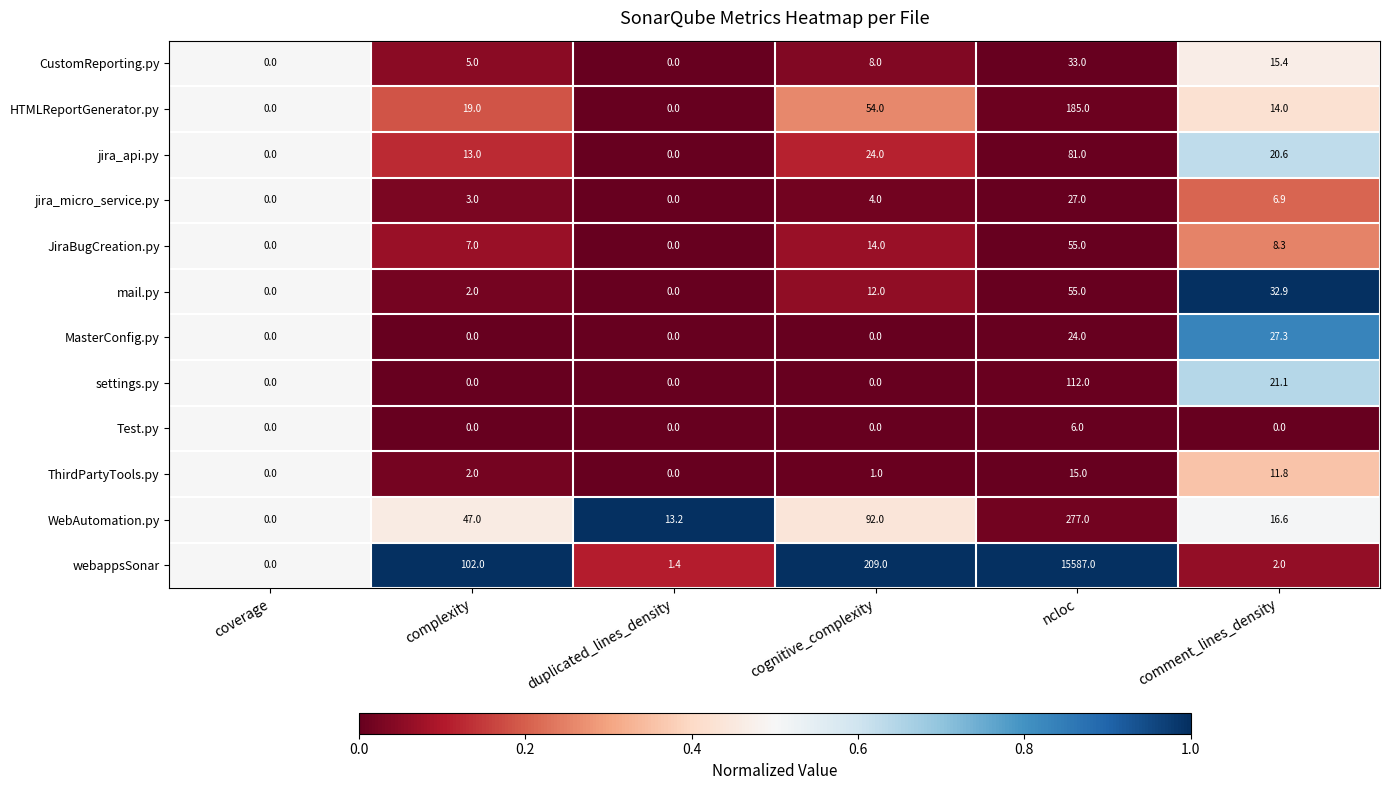

What is the difference between the second highest and second lowest values in the JiraBugCreation.py series?

14.0